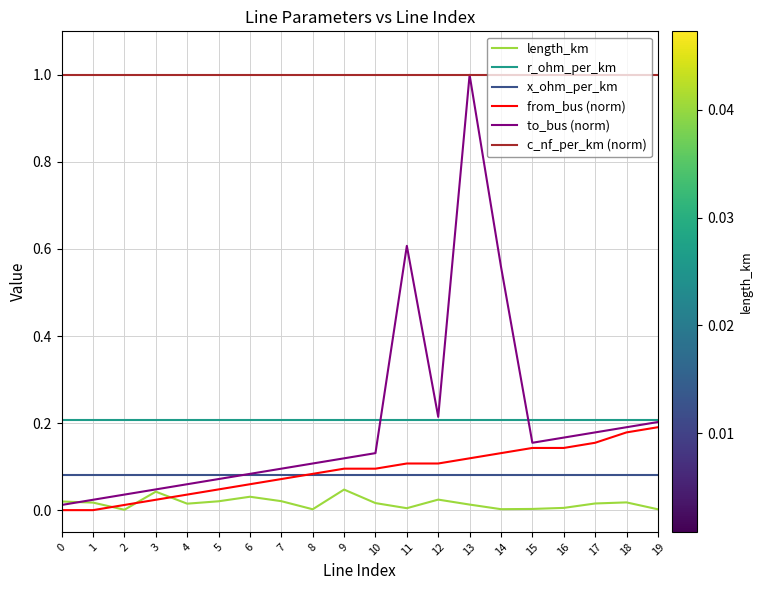

At which category is the sum across all series the highest?

13